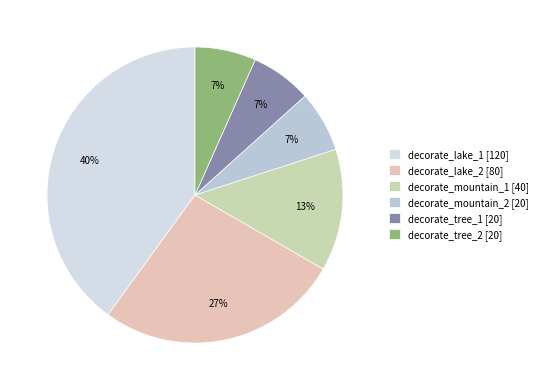

Which has a higher value, decorate_lake_2 or decorate_mountain_2?

decorate_lake_2